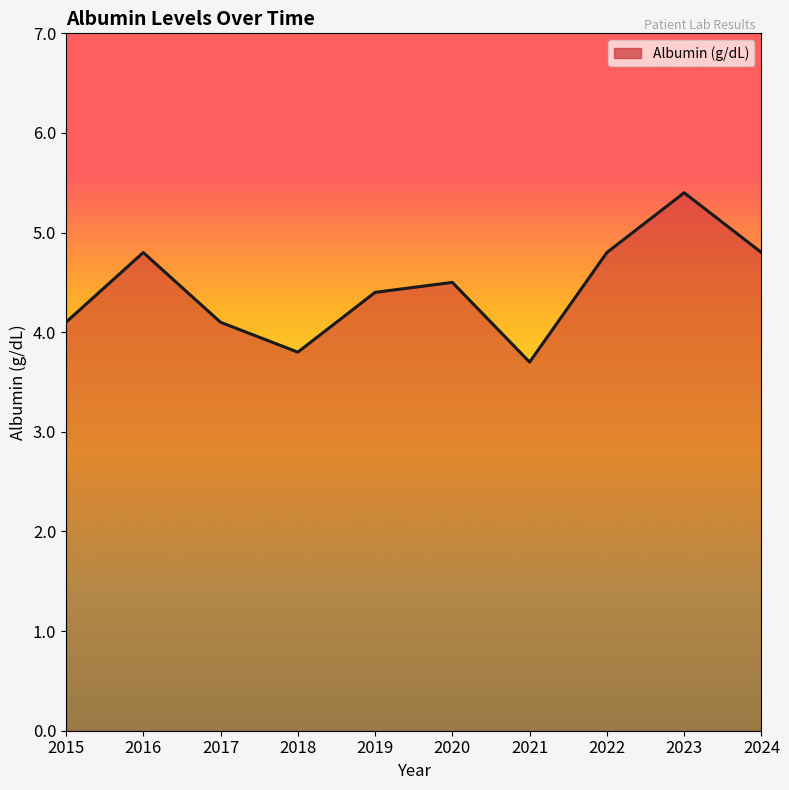

Which category has the lowest value across all series?

2021